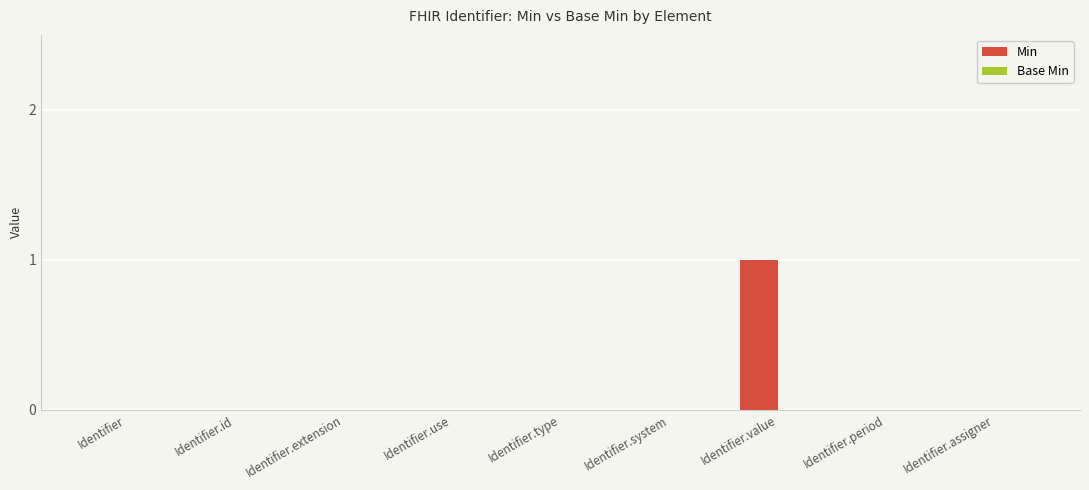

The chart shows a value of 0 at Identifier.id. True or false?

True